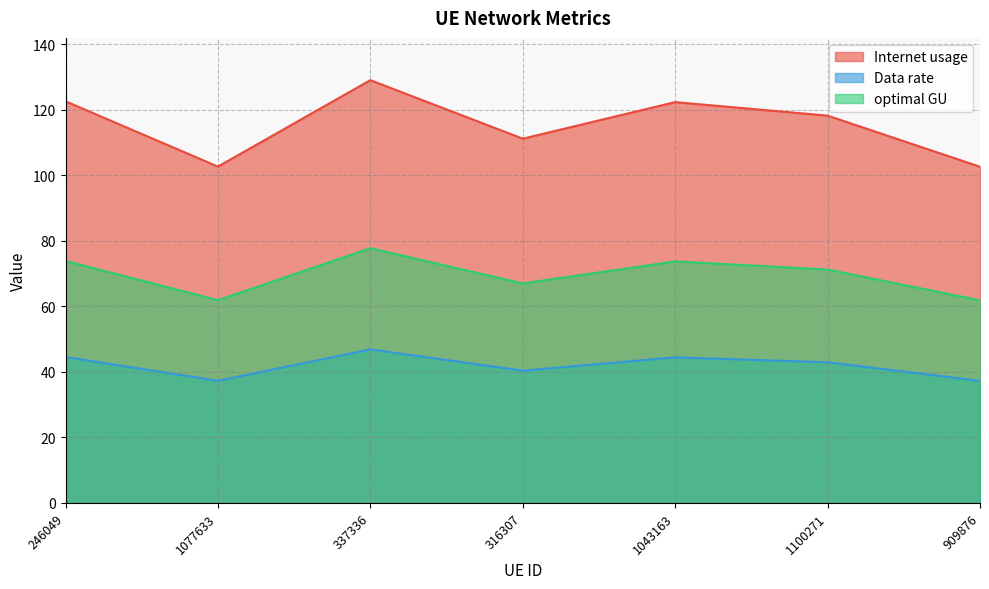

What are all the series names shown in the legend?

Internet usage, Data rate, optimal GU